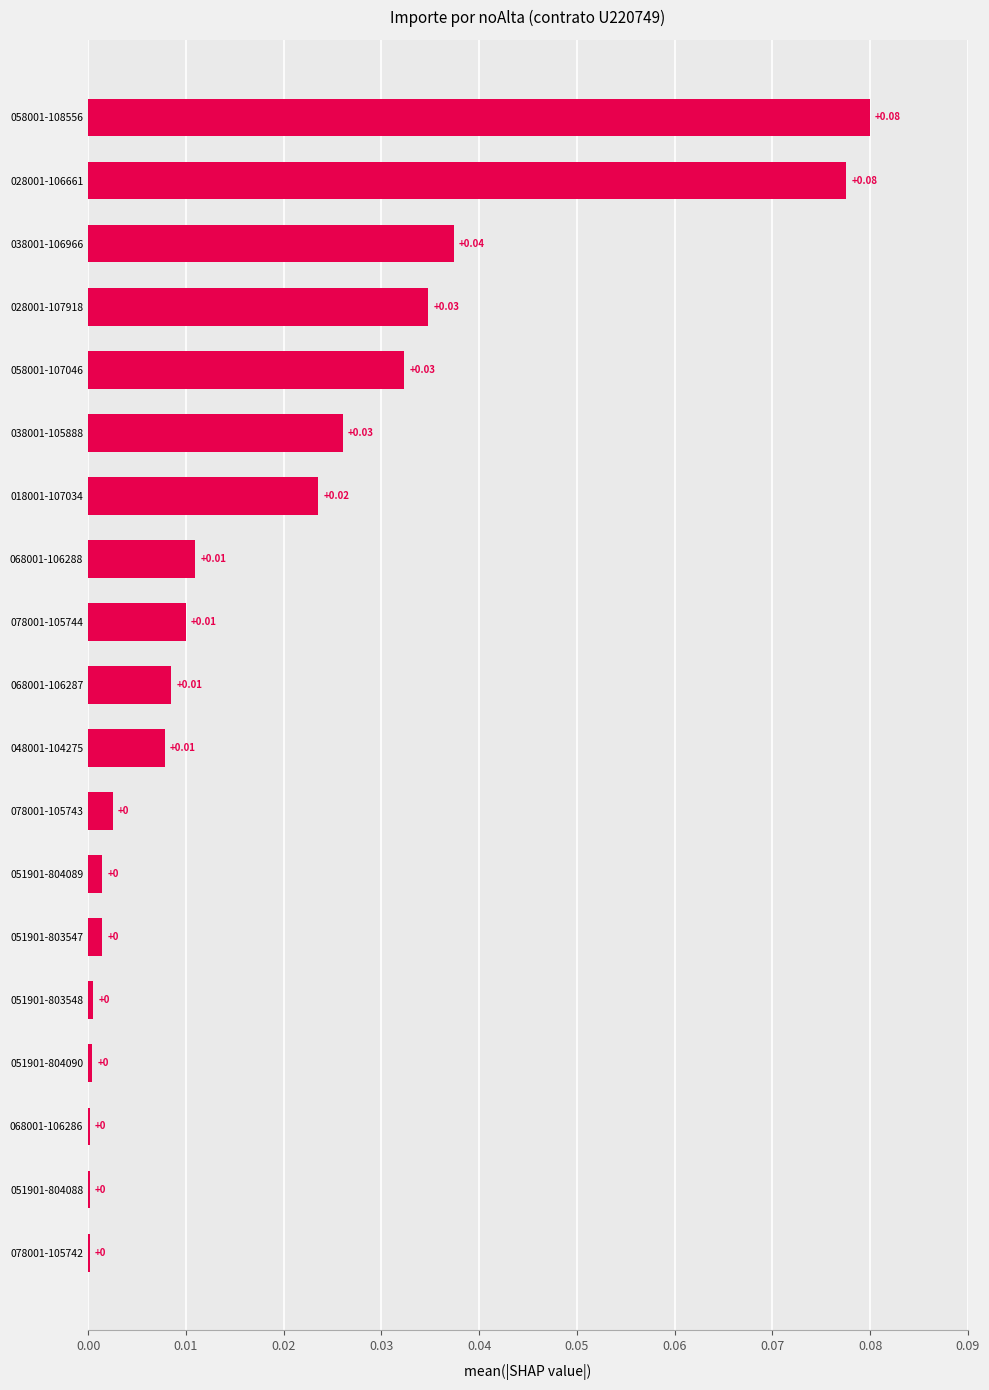

What is the change in value from 068001-106286 to 058001-108556?

+0.1